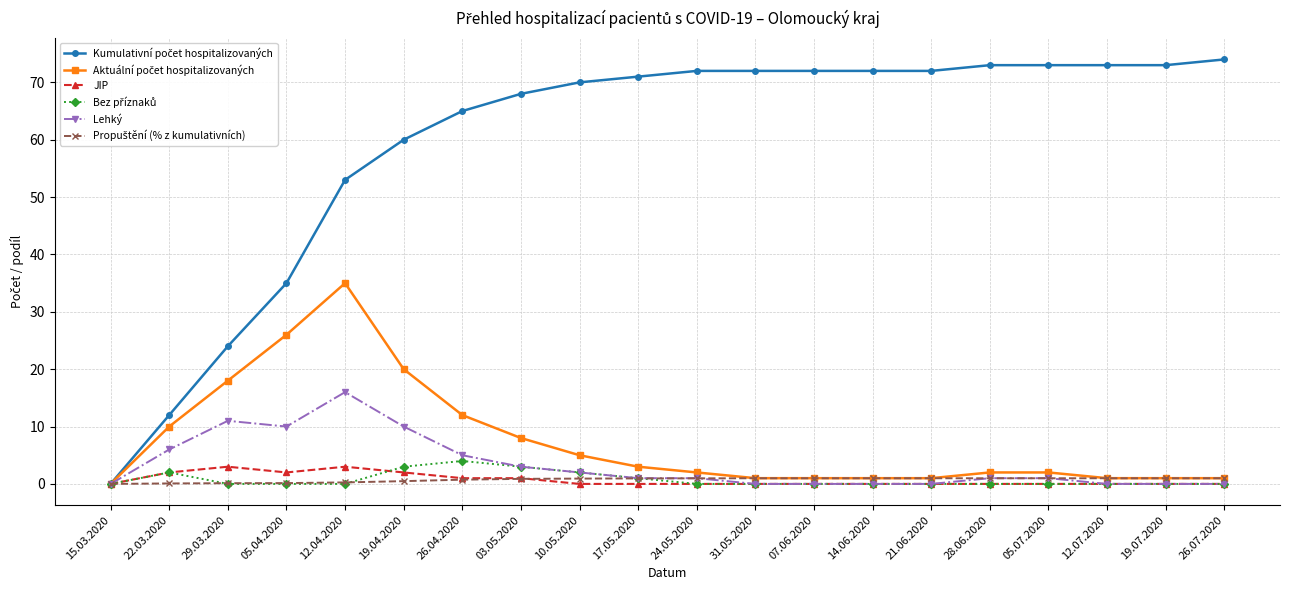

What is the label of the 10th point from the left?

17.05.2020